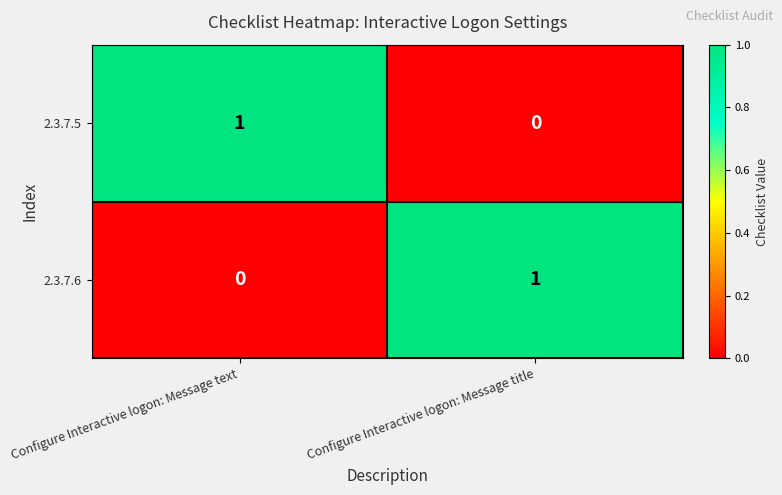

Rank the categories by 2.3.7.5 value from lowest to highest.

Configure Interactive logon: Message title, Configure Interactive logon: Message text